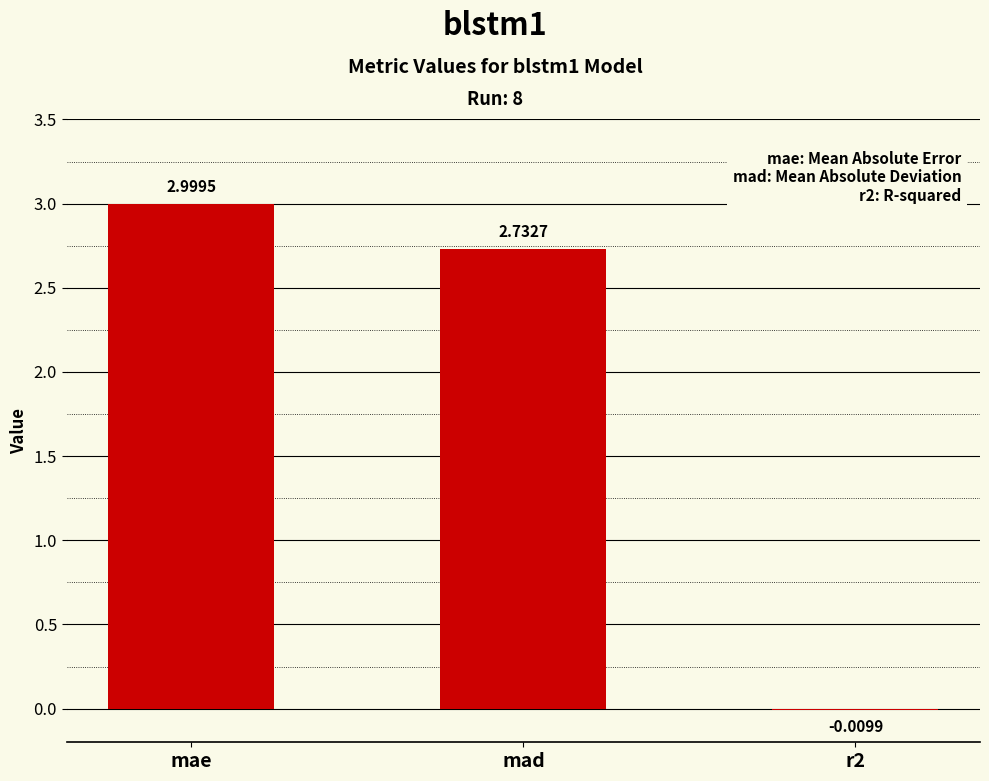

Count the number of categories in the chart.

3